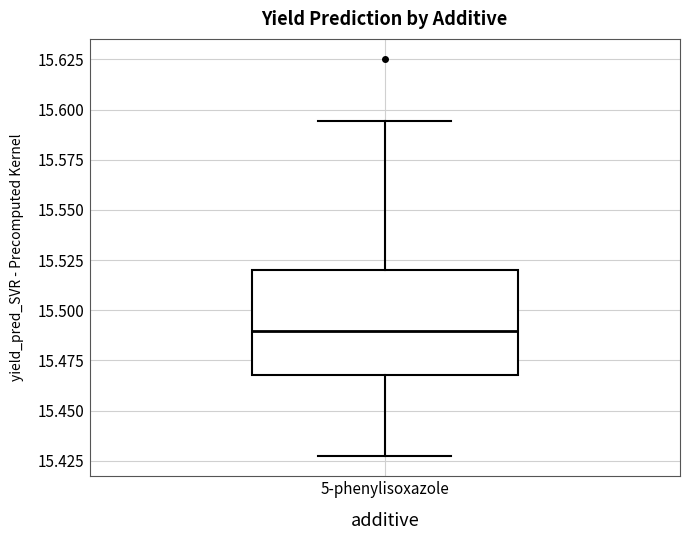

Where does the upper whisker of the box for 5-phenylisoxazole end on the y-axis? The values are not printed on the chart, so give them approximately, as read against the axis.

15.595